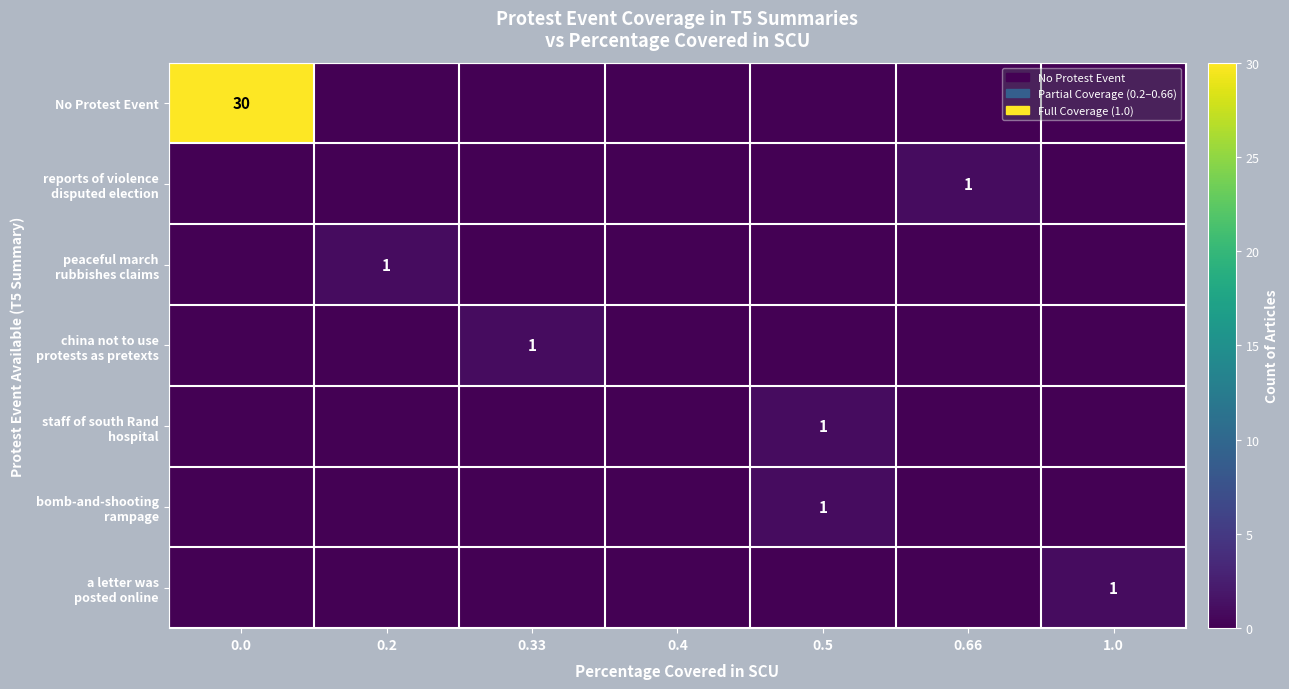

True or false: No Protest Event has a value of -10 at 1.0.

False